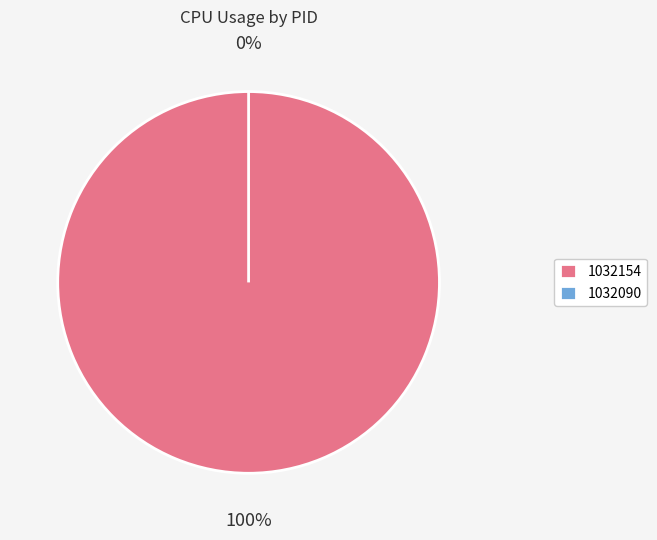

Rank the categories by value from lowest to highest.

1032090, 1032154